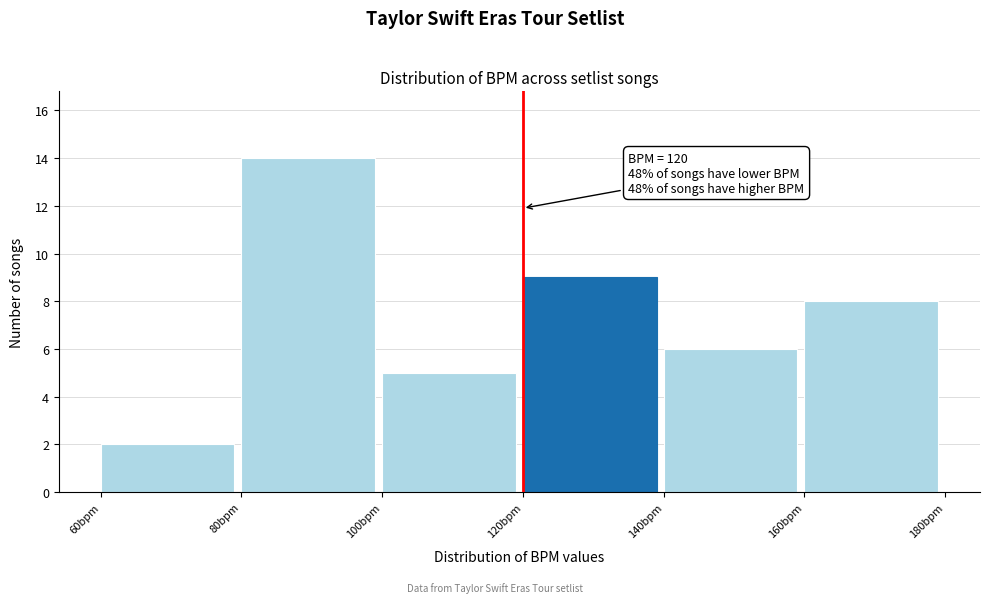

Over which range of the x-axis is the bar tallest?

80 to 100